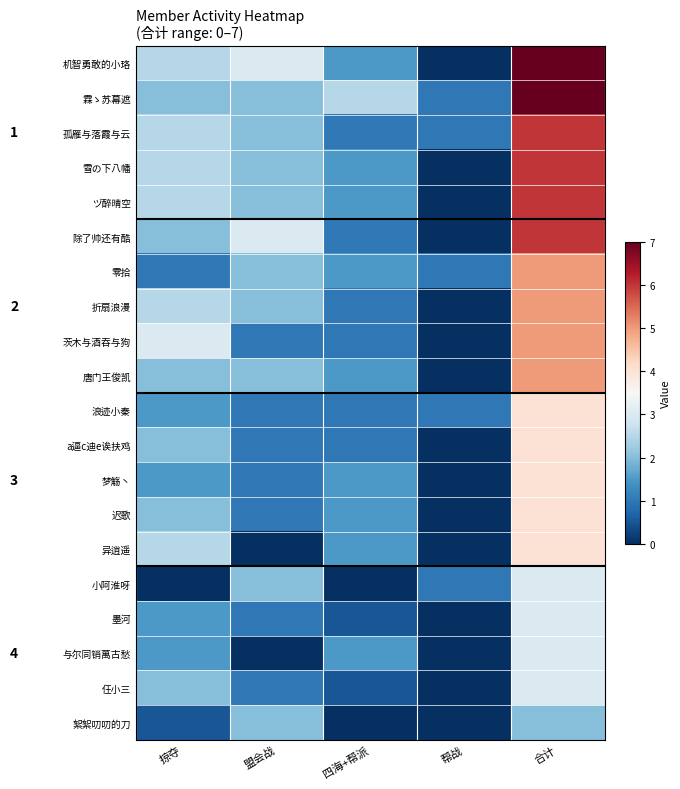

At which label does 霖ゝ苏幕遮 reach its peak?

合计